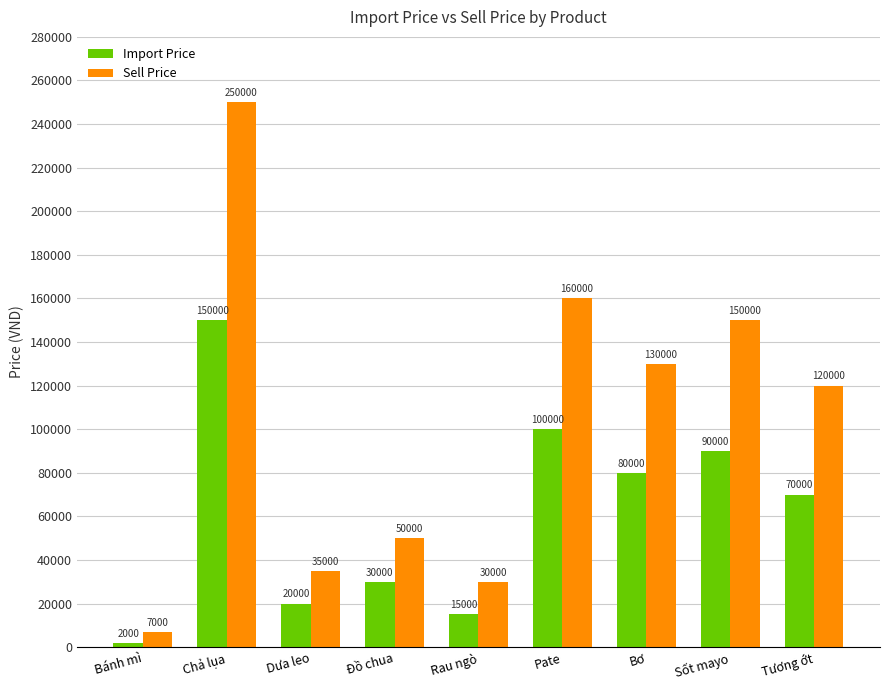

What position from the left is Rau ngò?

5